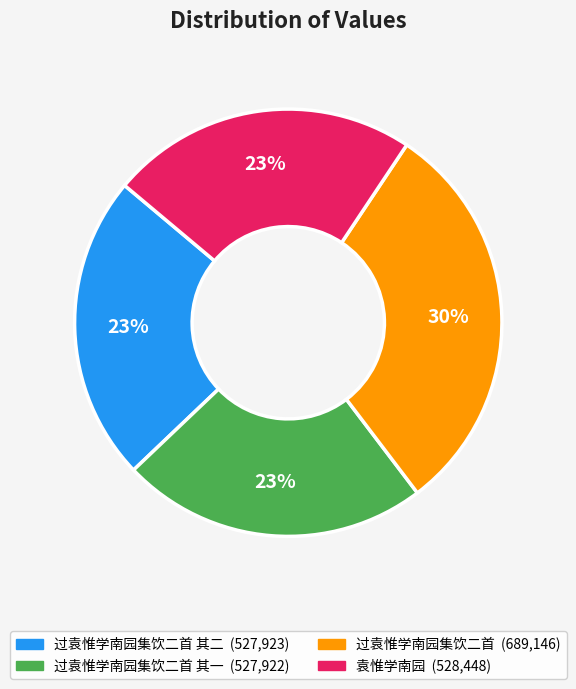

Is there a majority slice in this chart?

No